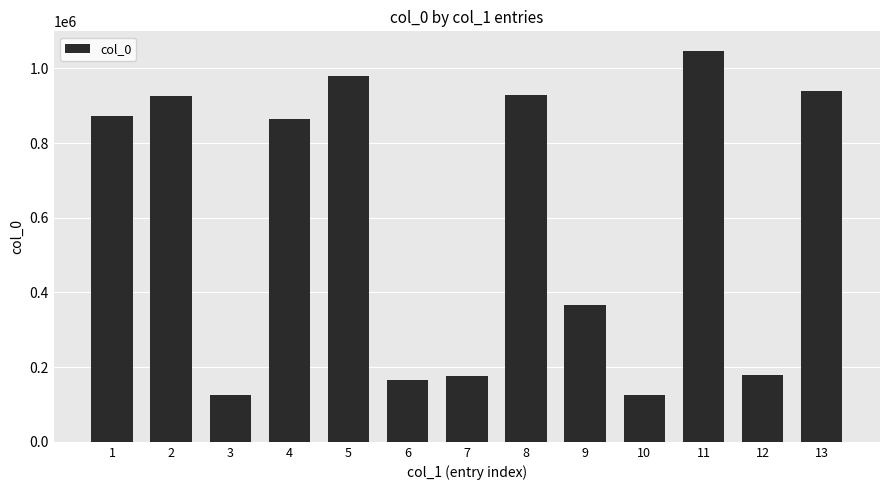

How many values are below 863552?

6